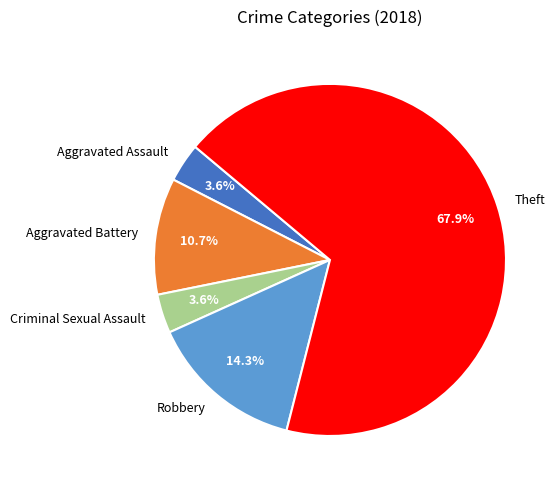

Does any single category account for the majority?

Yes